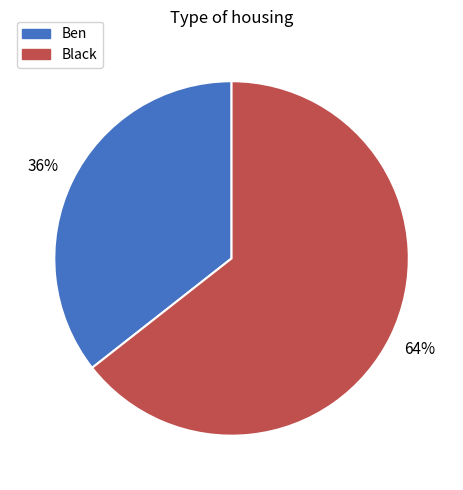

Which slice is the largest?

Black